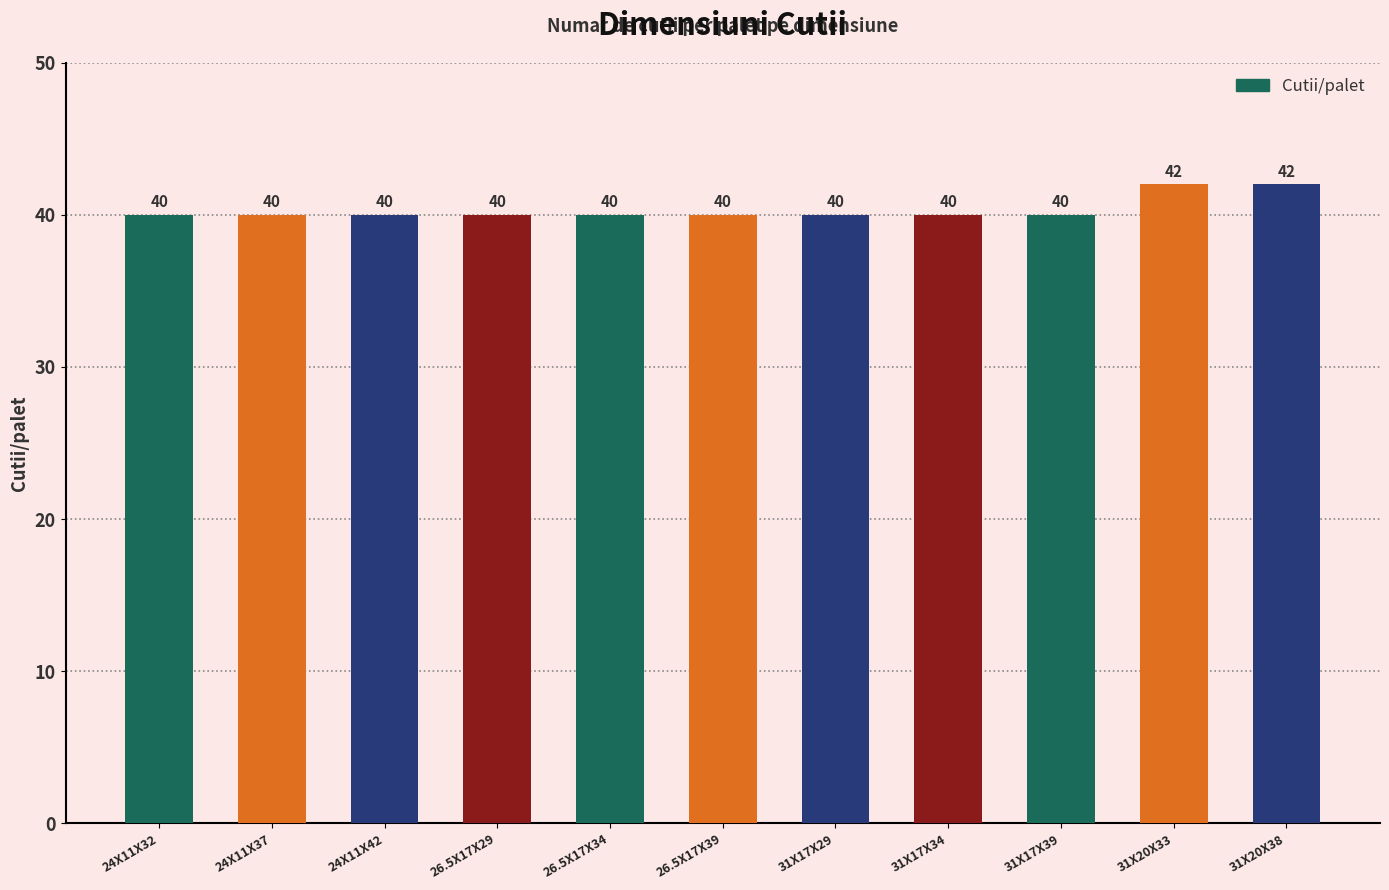

Which has a higher value, 31X17X39 or 31X20X33?

31X20X33